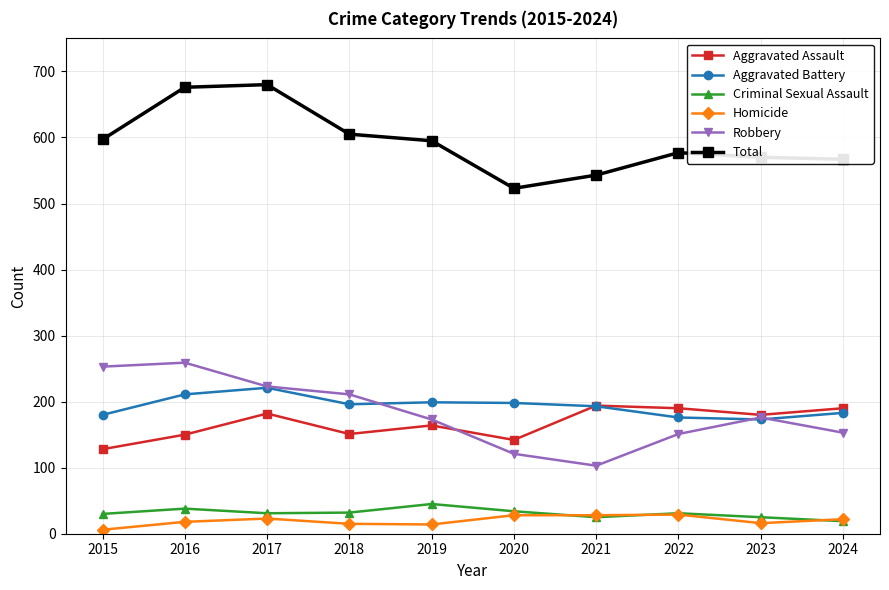

Which category has the lowest value across all series?

2015